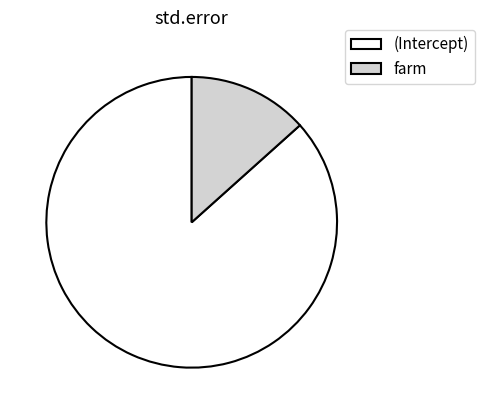

Combined, do farm and (Intercept) account for over 50%?

Yes